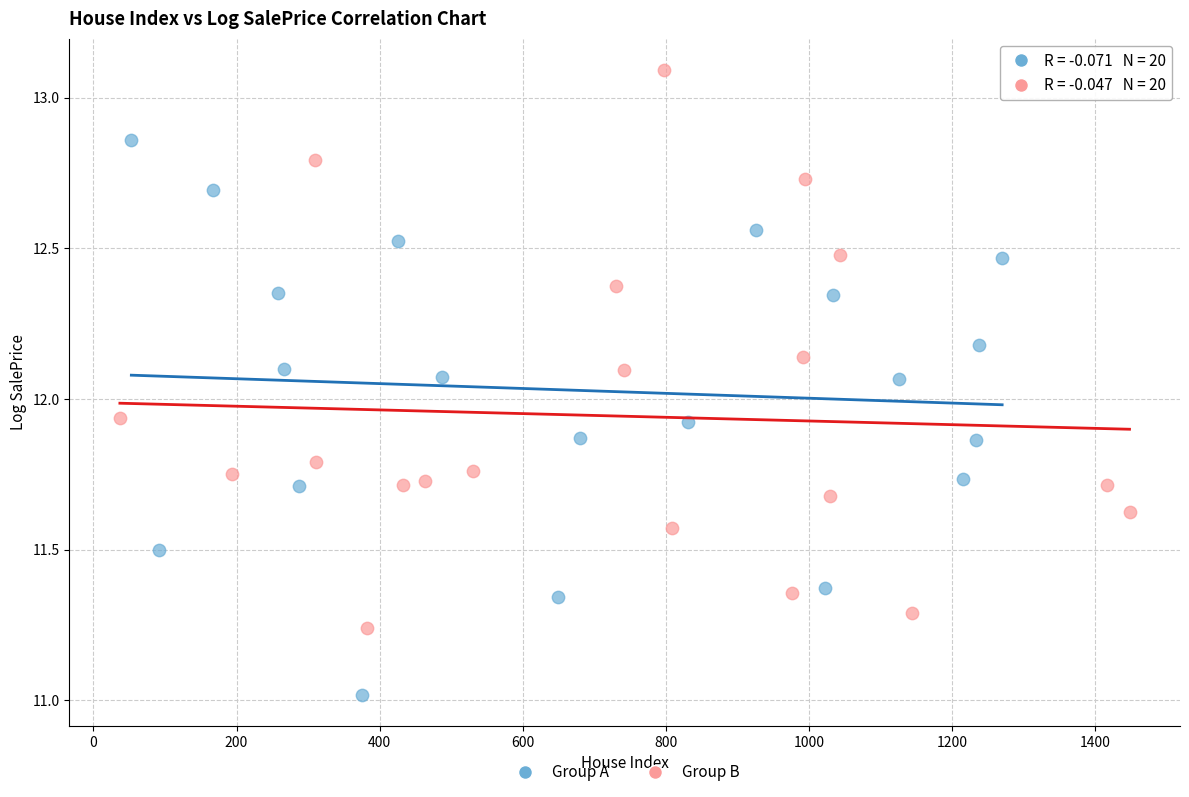

Which series reaches the minimum Y coordinate?

Group A